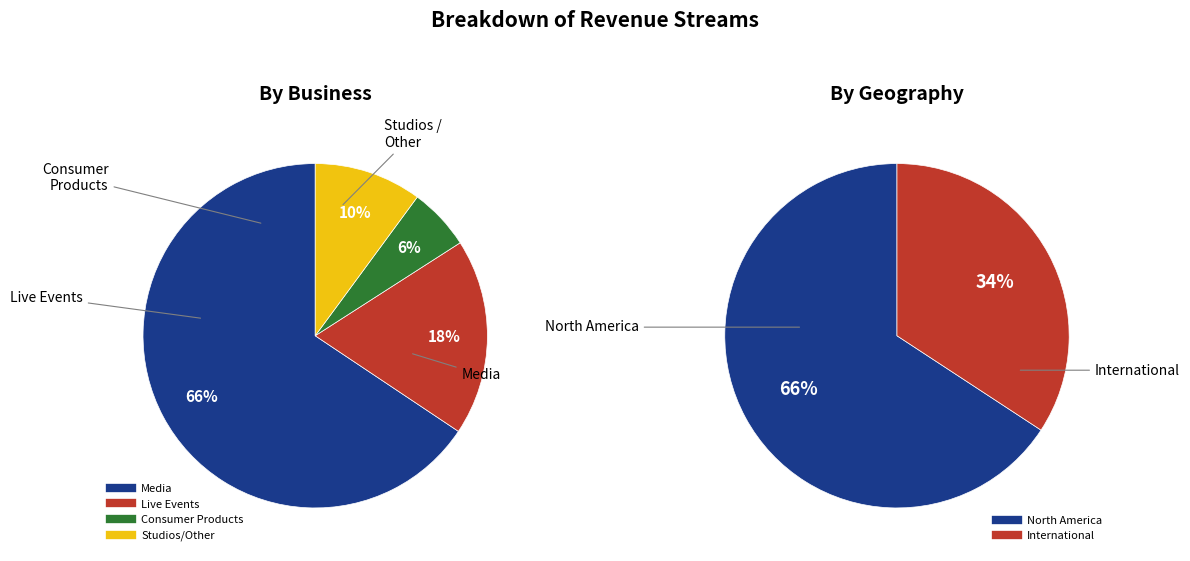

True or false: 30 accounts for 18% of the total.

False